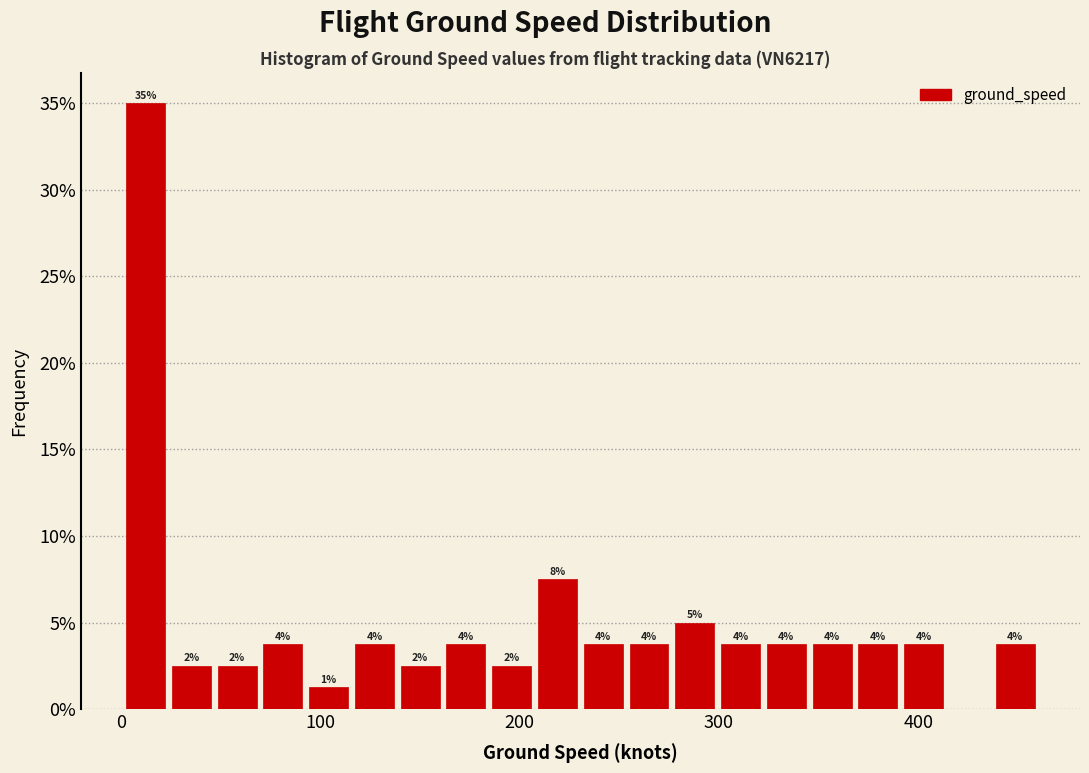

Read against the x-axis, roughly where is the centre of the tallest bar?

10